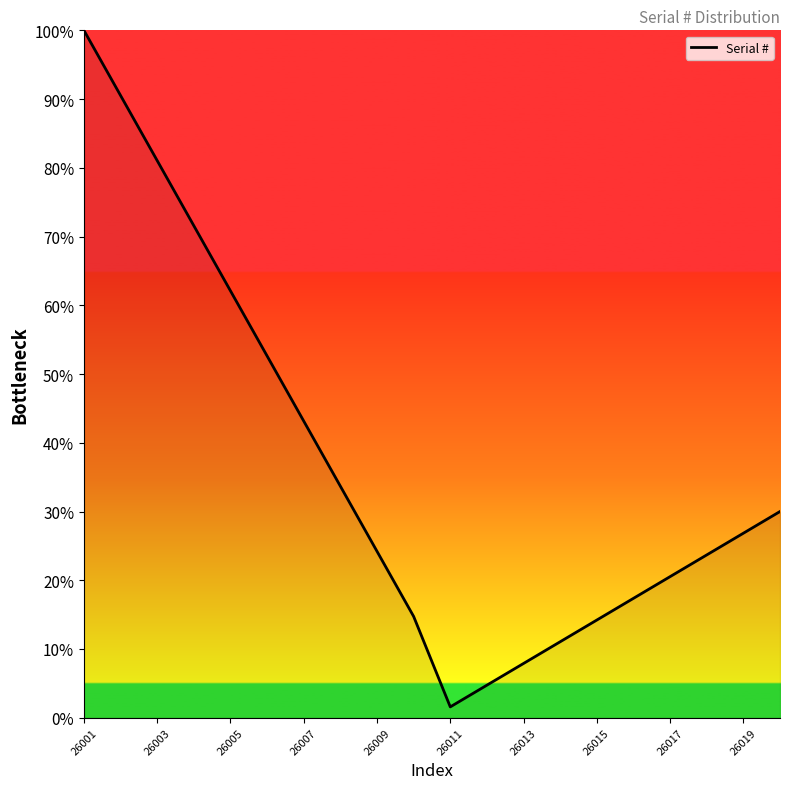

What is the difference between the maximum and minimum values?

98.4